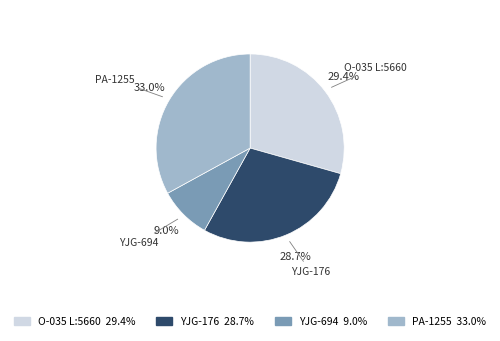

What is the smallest slice in the pie chart?

YJG-694